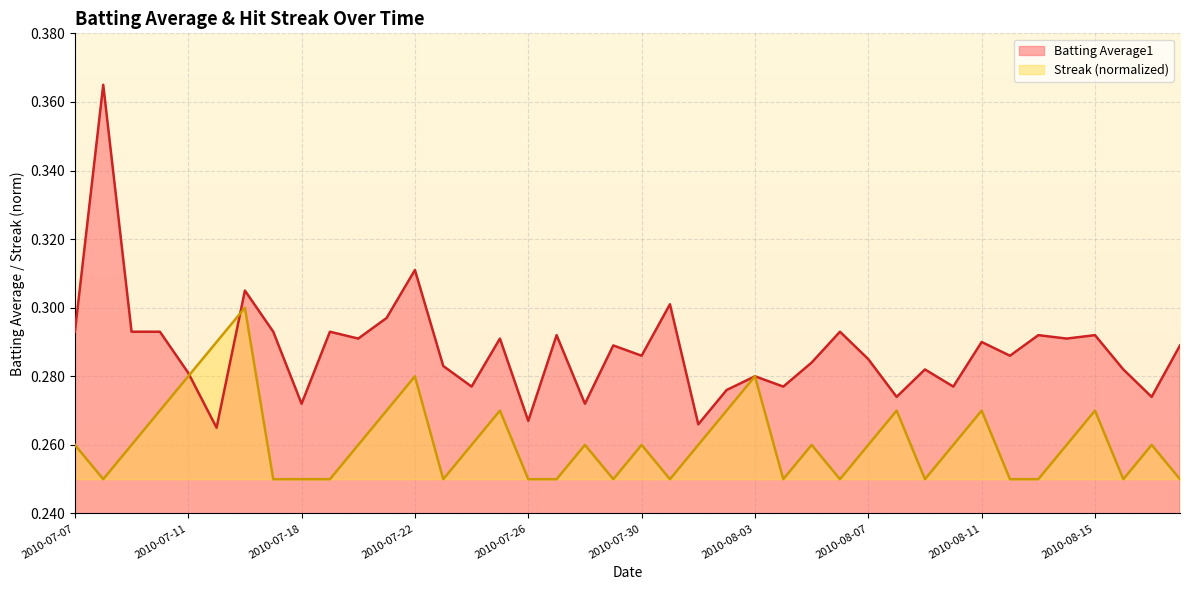

The value of Batting Average1 at 2010-08-10 is 0.1. True or false?

False